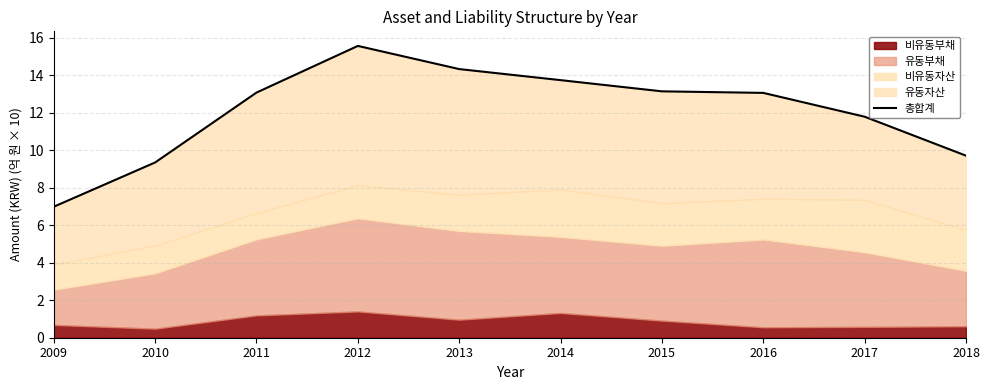

List the labels in order of value, smallest first.

2009, 2010, 2018, 2017, 2016, 2011, 2015, 2014, 2013, 2012